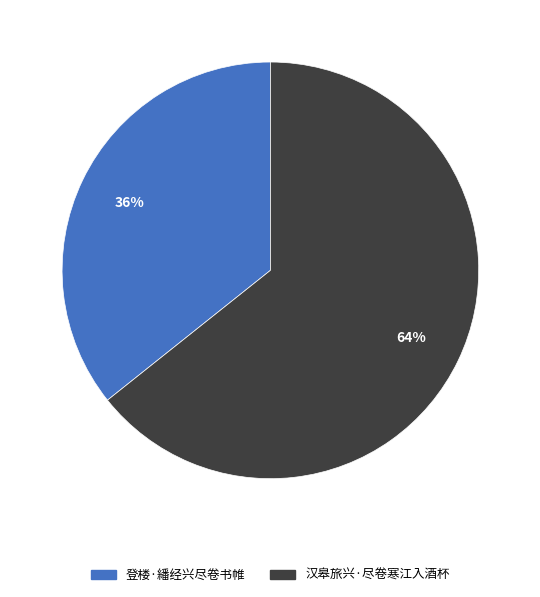

Does 汉皋旅兴·尽卷寒江入酒杯 represent more than half of the total?

Yes